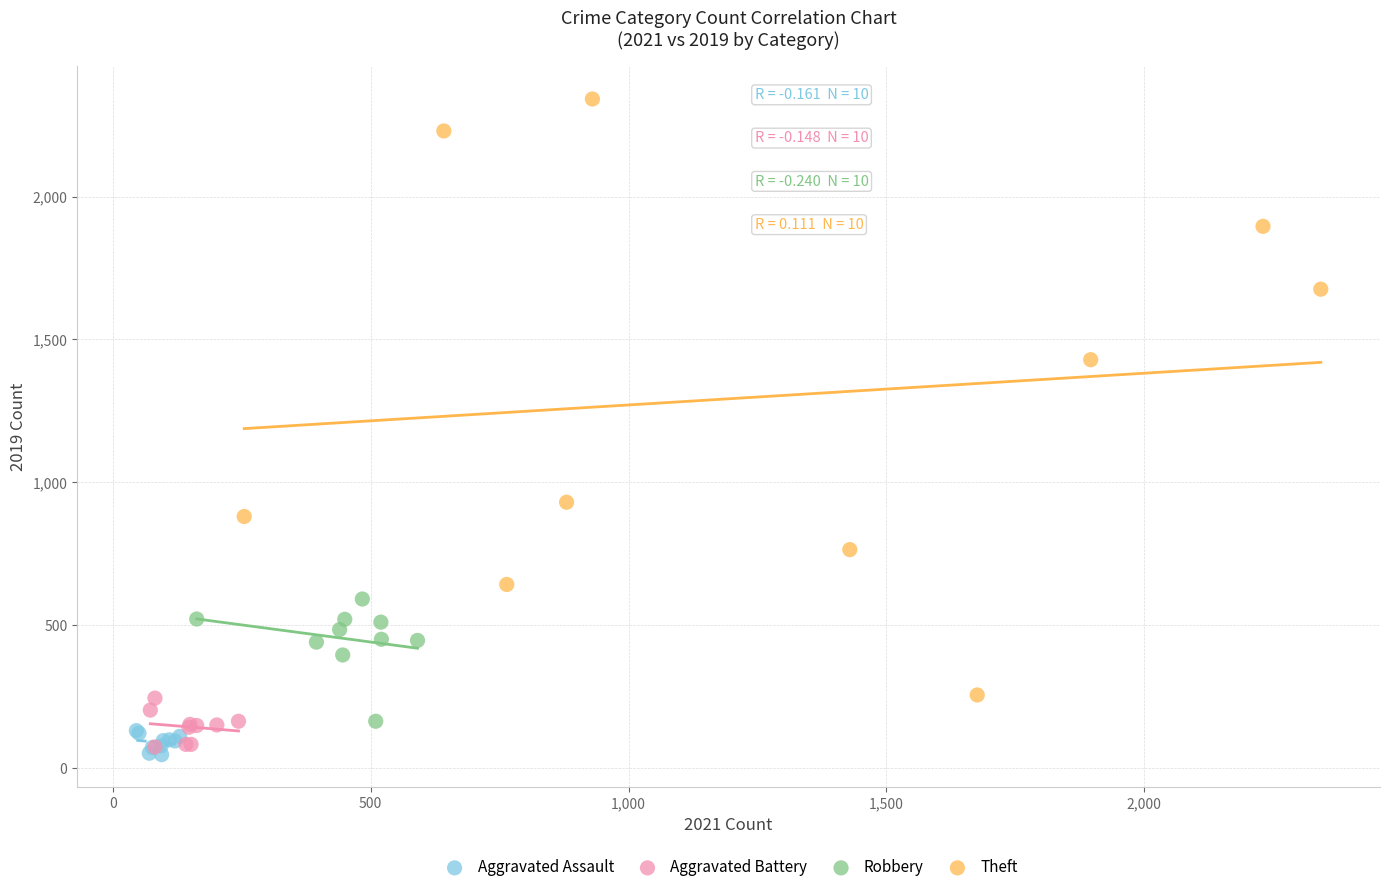

Which series reaches the maximum Y coordinate?

Theft